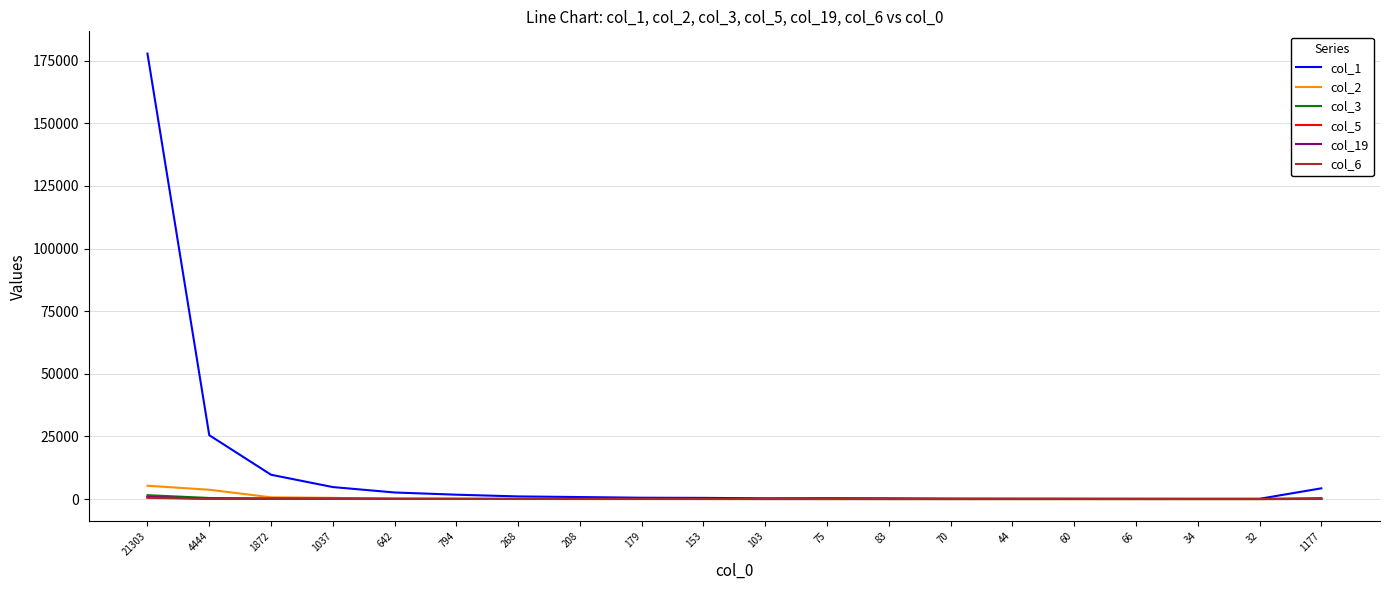

Which category has the highest value across all series?

21303